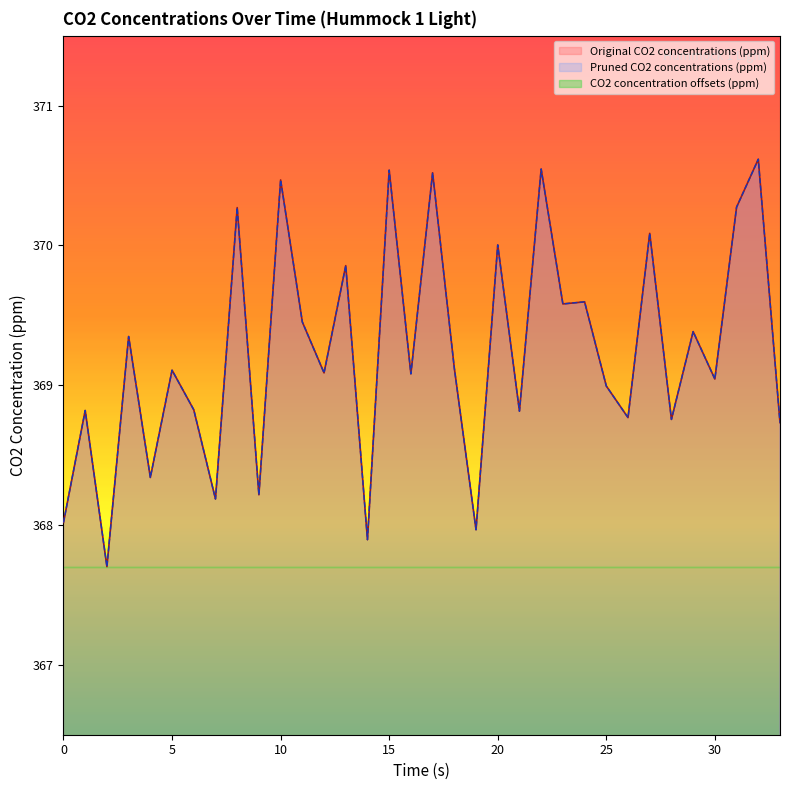

Reading left to right, what are all the values shown in this chart?

Original CO2 concentrations (ppm): 0=368.0	1=368.8	2=367.7	3=369.3	4=368.3	5=369.1	6=368.8	7=368.2	8=370.3	9=368.2	10=370.5	11=369.5	12=369.1	13=369.9	14=367.9	15=370.5	16=369.1	17=370.5	18=369.1	19=368.0	20=370.0	21=368.8	22=370.5	23=369.6	24=369.6	25=369.0	26=368.8	27=370.1	28=368.8	29=369.4	30=369.0	31=370.3	32=370.6	33=368.7
Pruned CO2 concentrations (ppm): 0=368.0	1=368.8	2=367.7	3=369.3	4=368.3	5=369.1	6=368.8	7=368.2	8=370.3	9=368.2	10=370.5	11=369.5	12=369.1	13=369.9	14=367.9	15=370.5	16=369.1	17=370.5	18=369.1	19=368.0	20=370.0	21=368.8	22=370.5	23=369.6	24=369.6	25=369.0	26=368.8	27=370.1	28=368.8	29=369.4	30=369.0	31=370.3	32=370.6	33=368.7